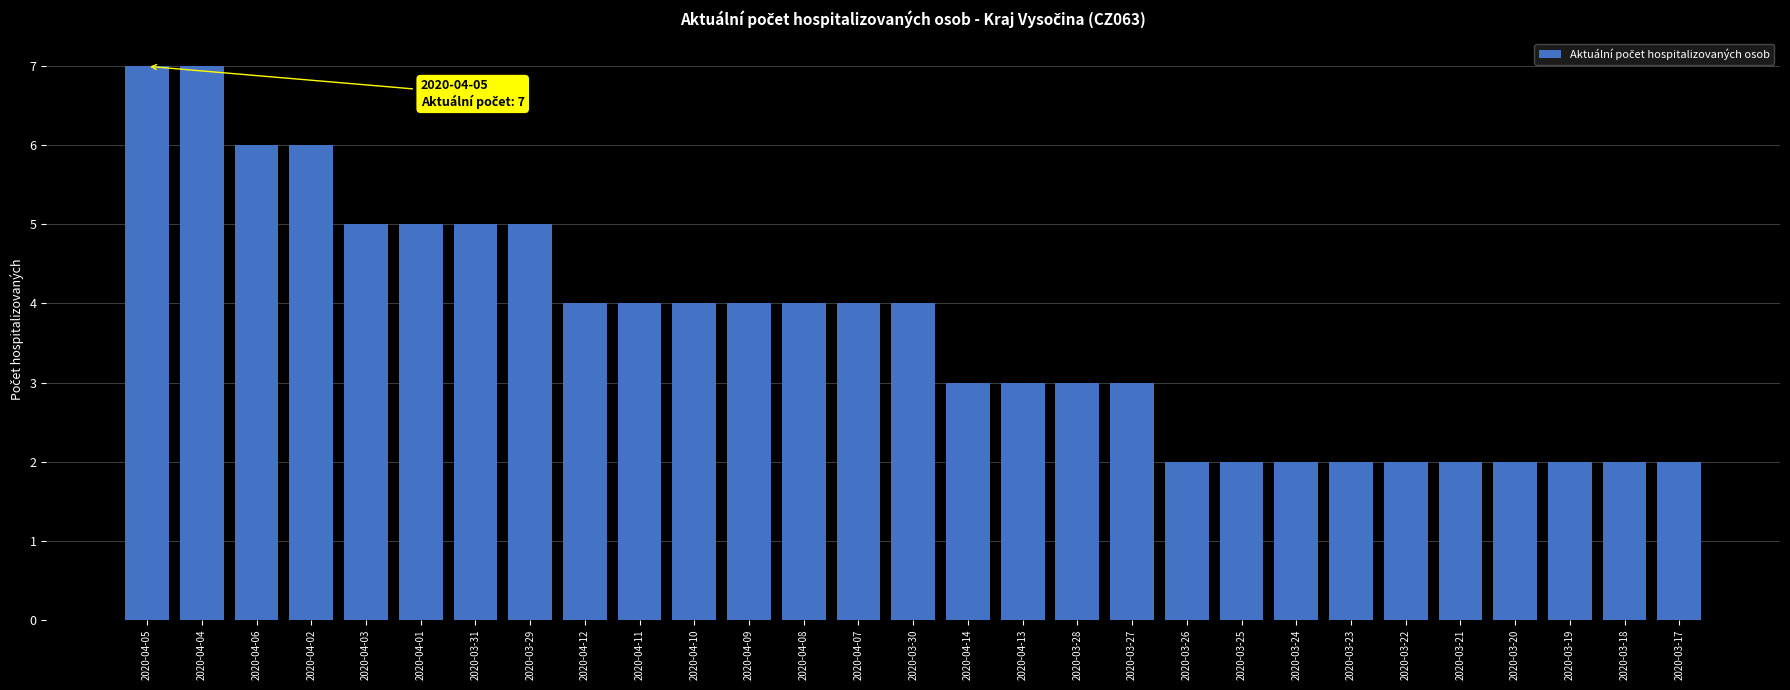

What is the greatest value displayed?

7